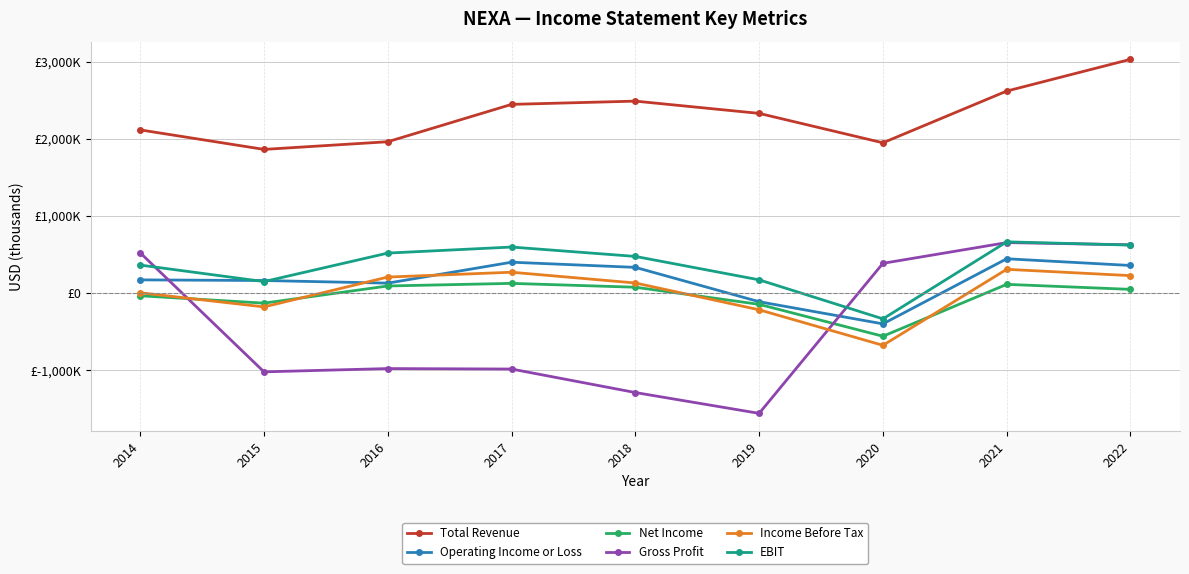

True or false: EBIT and Net Income cross at least once.

False